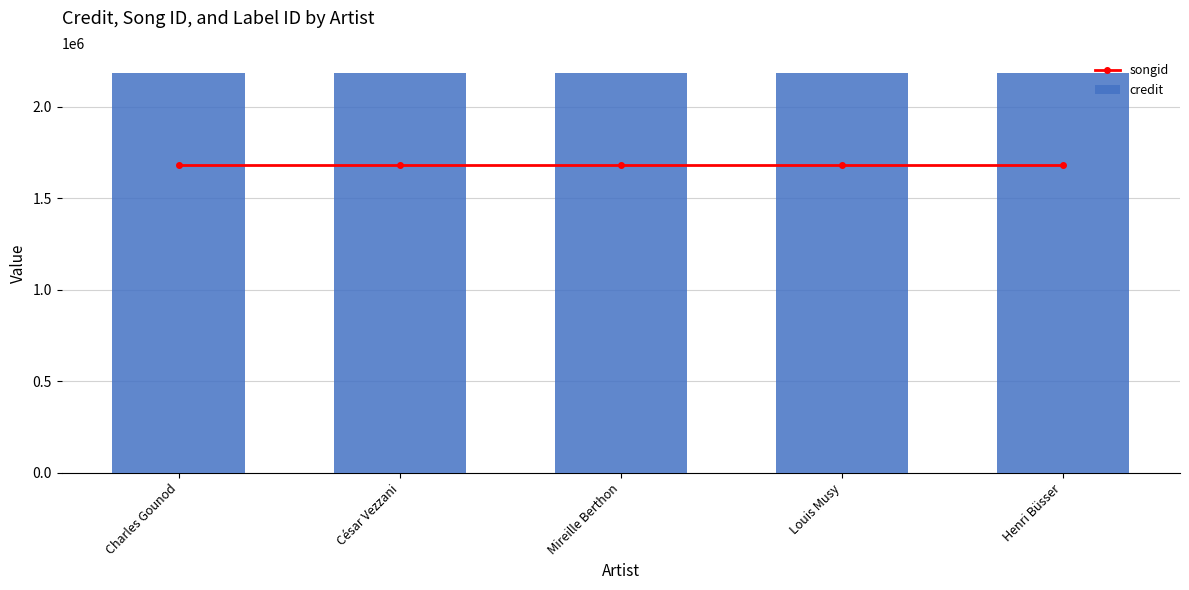

At Henri Büsser, list the series in order from smallest to largest.

songid, credit